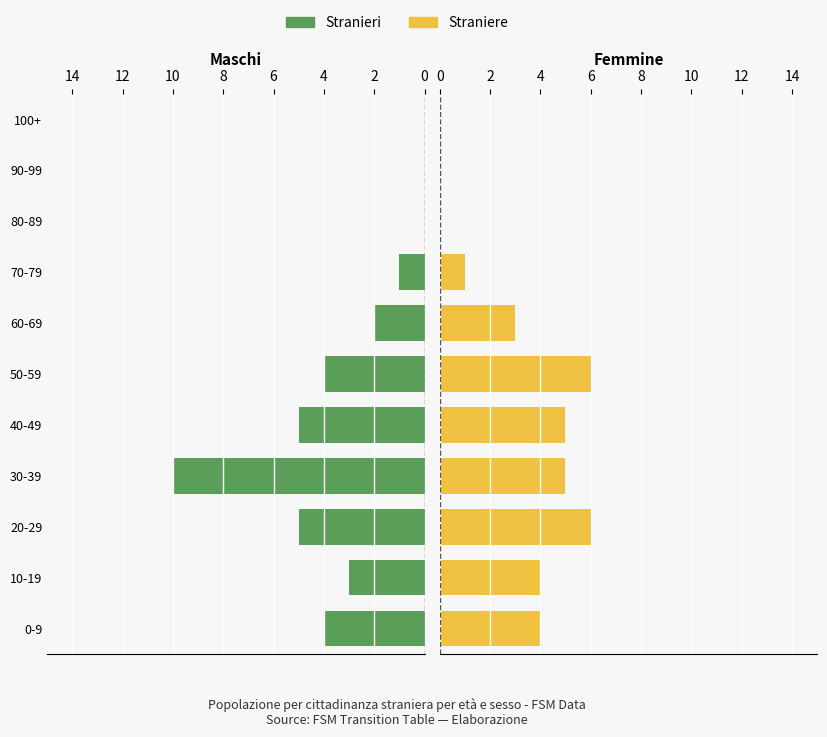

List the series in order of their peak value, lowest first.

Straniere, Stranieri